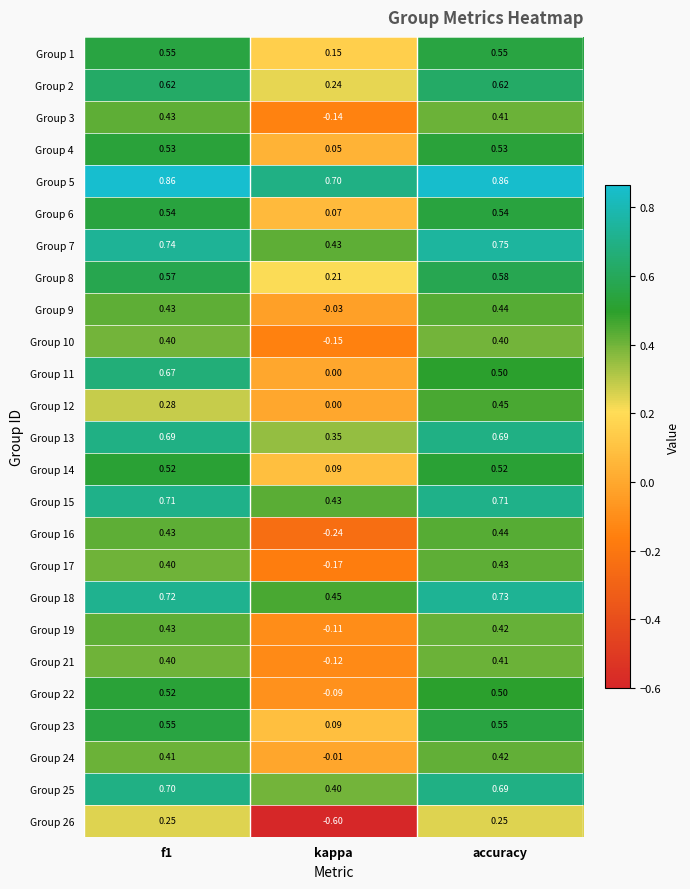

At which category is the sum across all series the highest?

accuracy